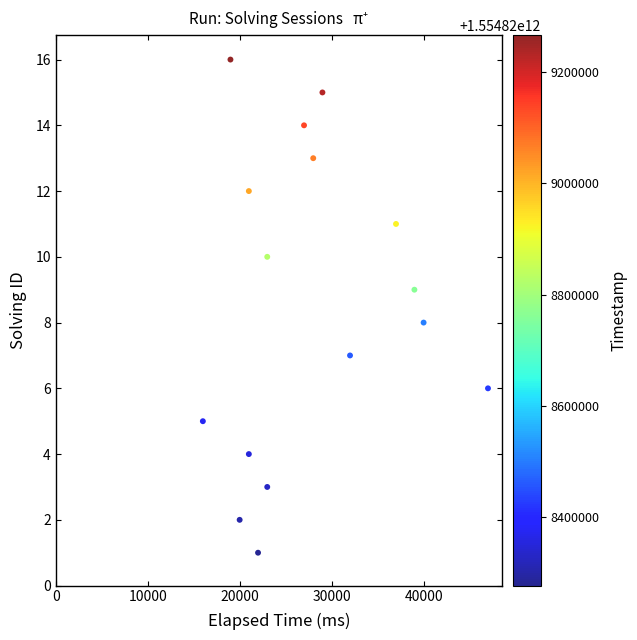

What is the range of X values (max minus min)?

31000